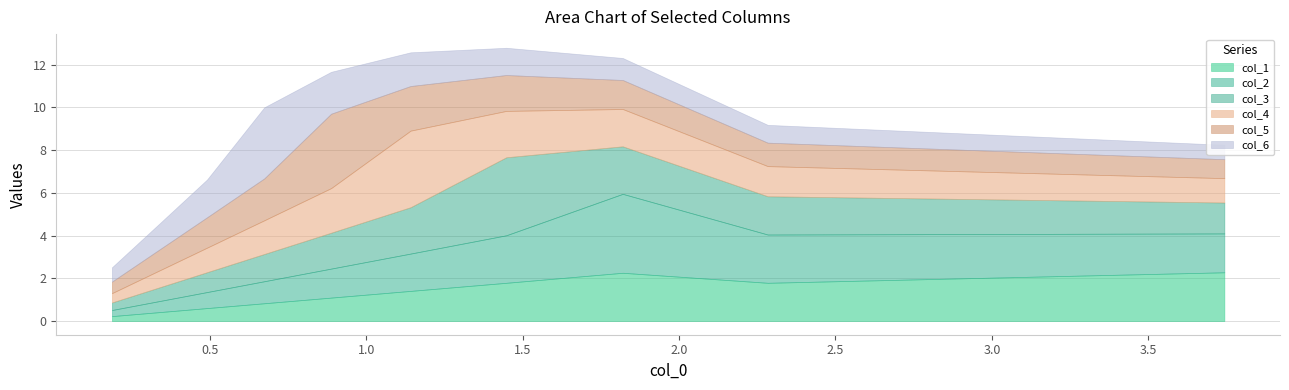

What is the highest value of the col_1 series?

2.3